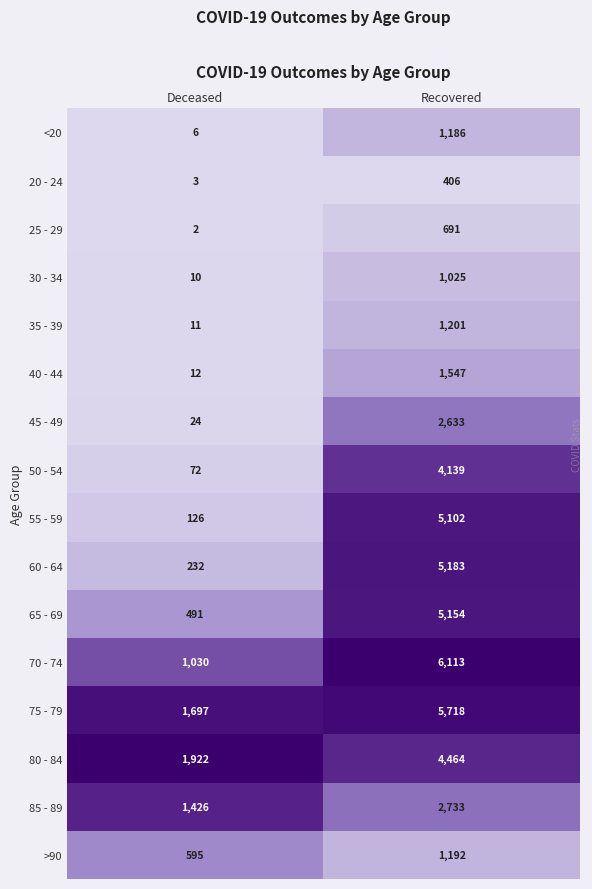

List the labels in order of 35 - 39 value, largest first.

Recovered, Deceased